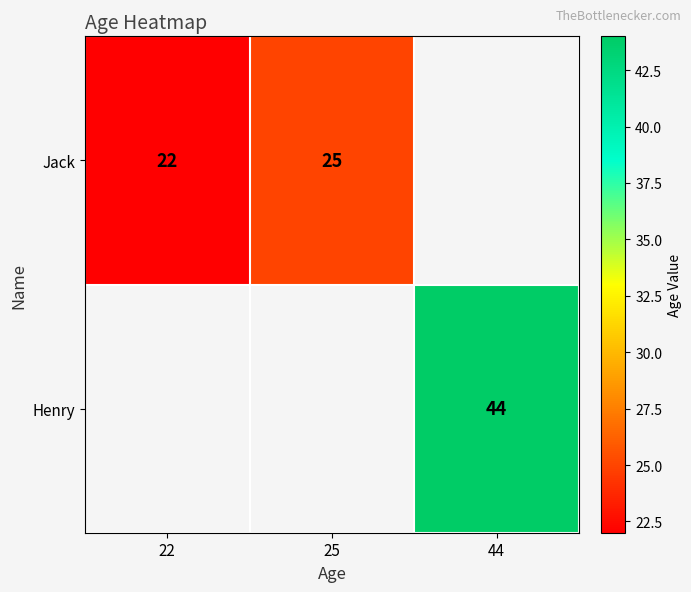

True or false: Henry has a value of 64 at 44.

False